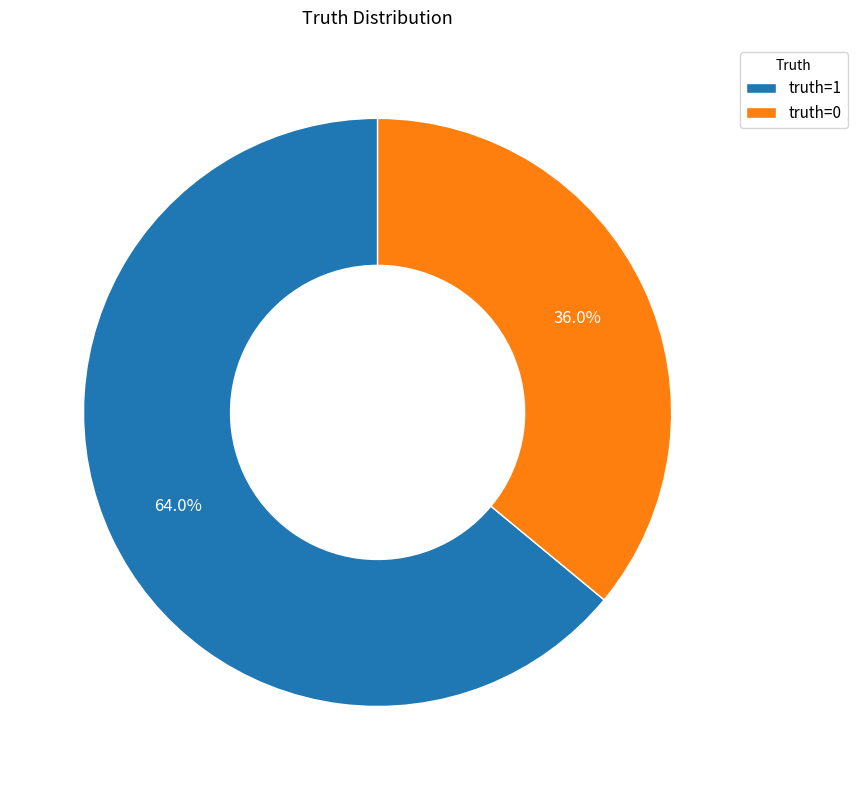

Which has a higher value, truth=0 or truth=1?

truth=1